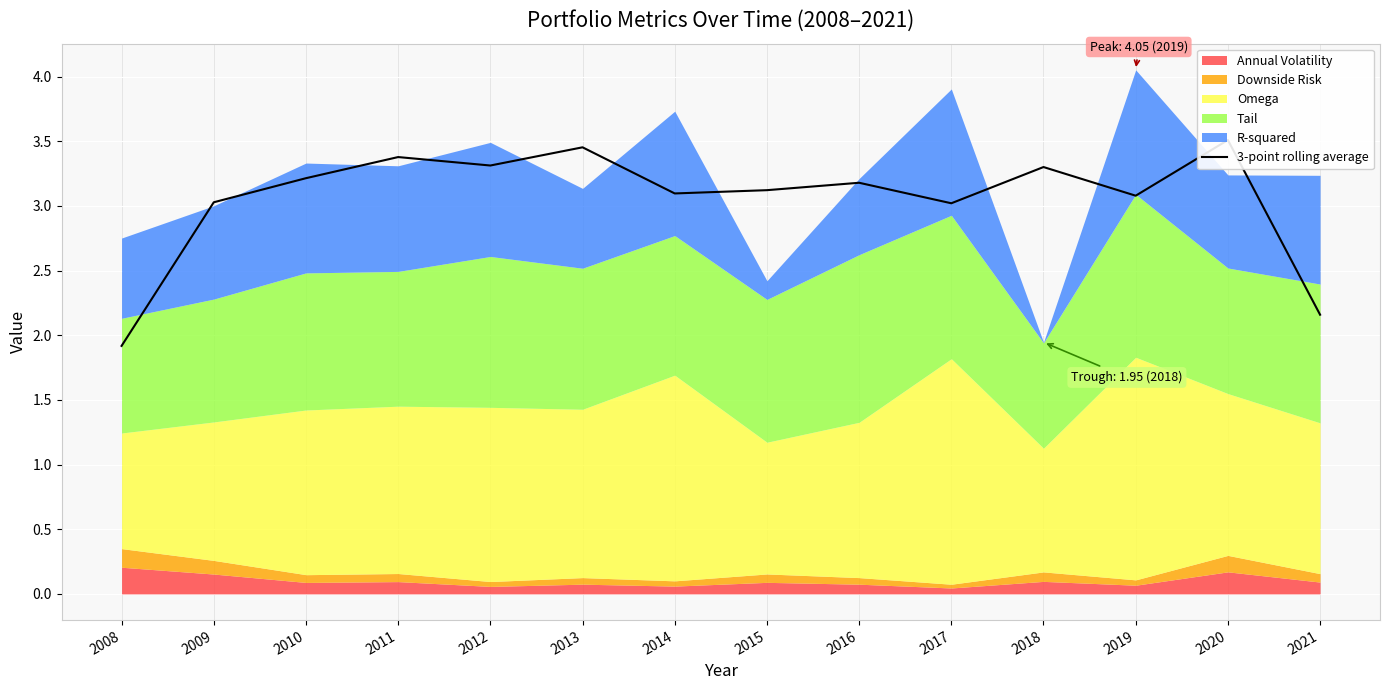

How many lines are shown in the chart?

1